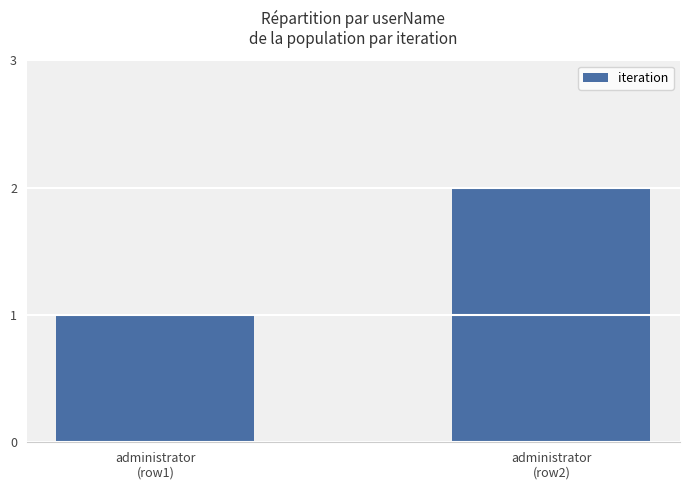

What is the sum of the values at administrator
(row1) and administrator
(row2)?

3